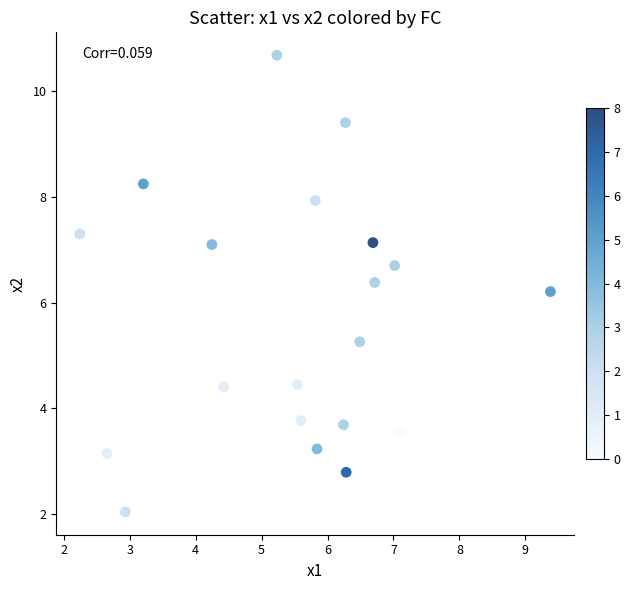

What Y value in the scatter plot is closest to 6?

6.2